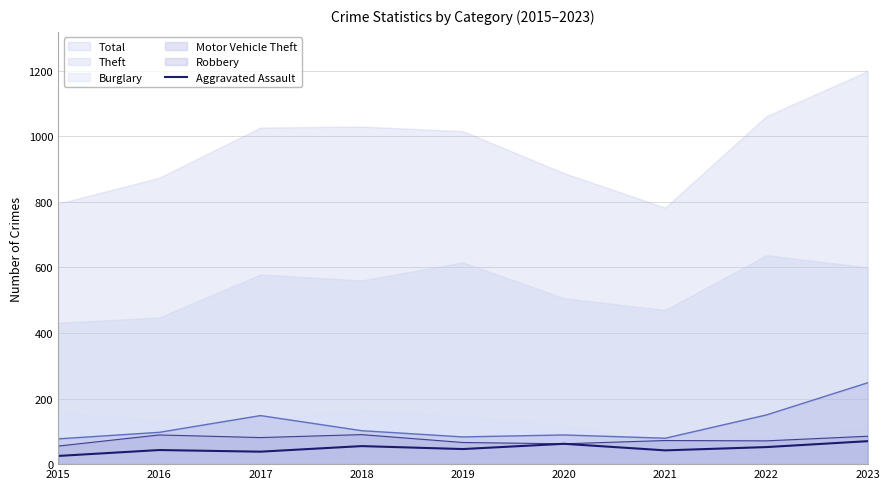

Which label corresponds to the smallest value in the chart?

2015